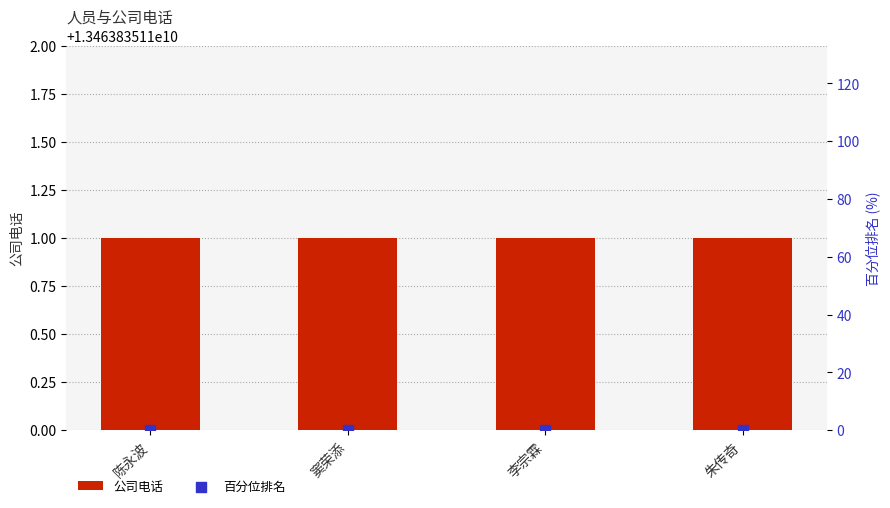

Which series has the widest spread of Y values?

公司电话